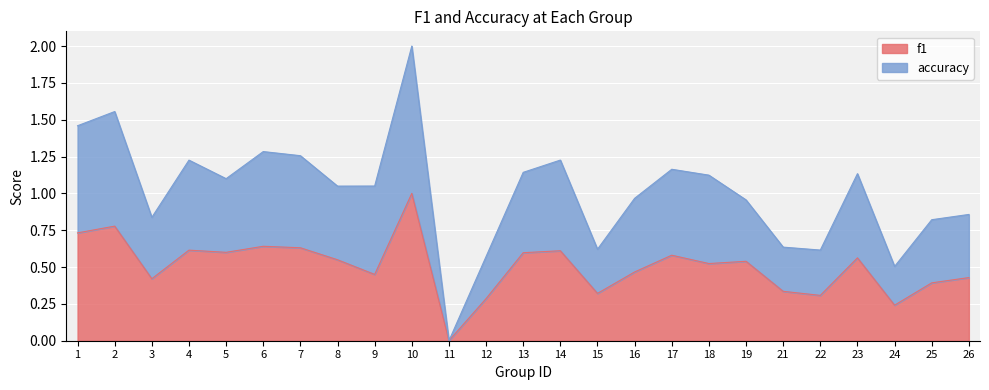

At which category does the chart reach its peak across all series?

10